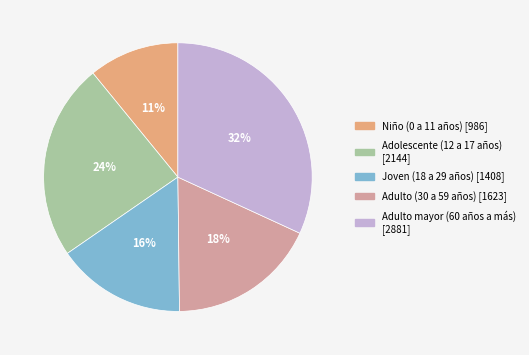

Which category has the biggest portion of the pie?

Adulto mayor (60 años a más)